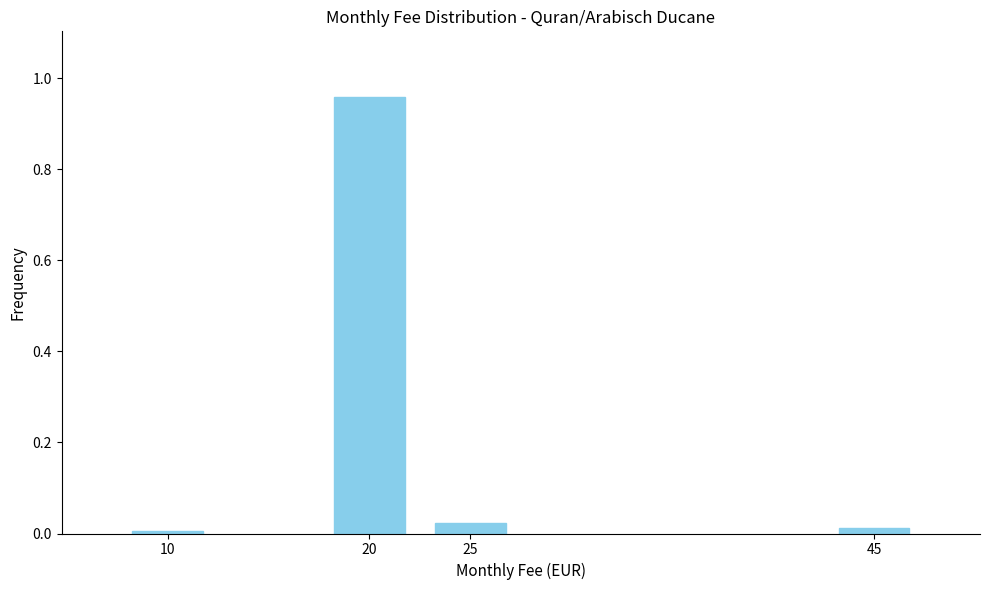

Which category has the highest value across all series?

20